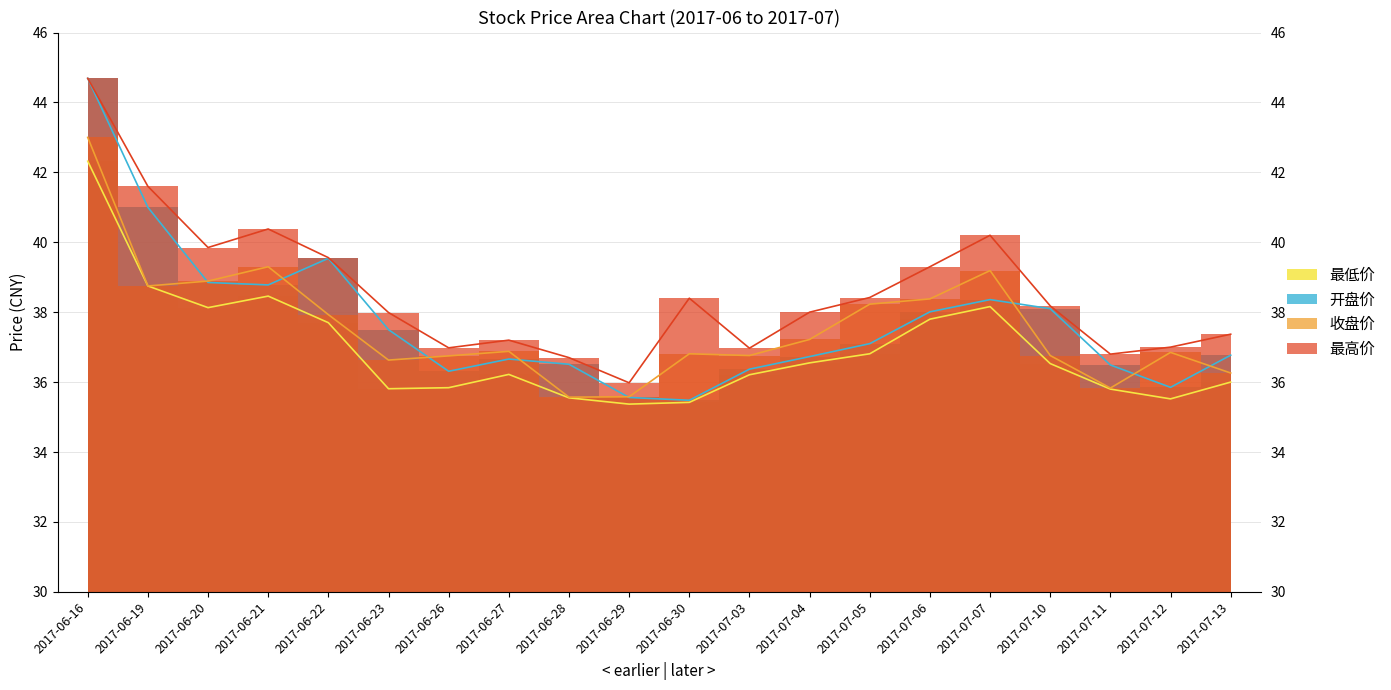

Which series has the largest total across all categories?

最高价